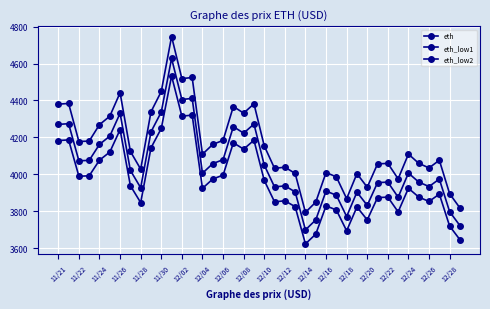

Which series has the largest total across all categories?

eth